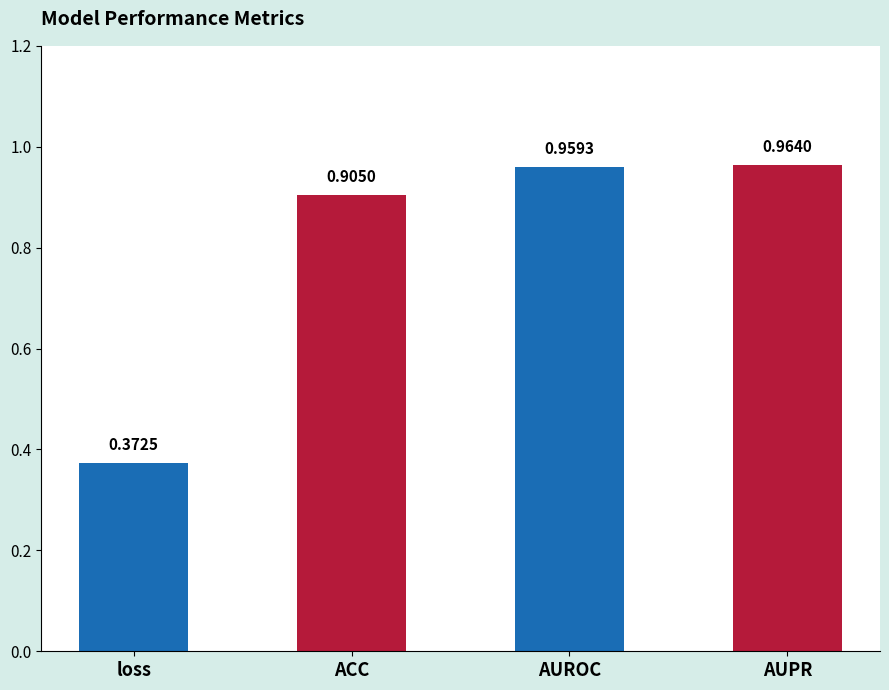

Rank the categories by value from lowest to highest.

loss, ACC, AUROC, AUPR